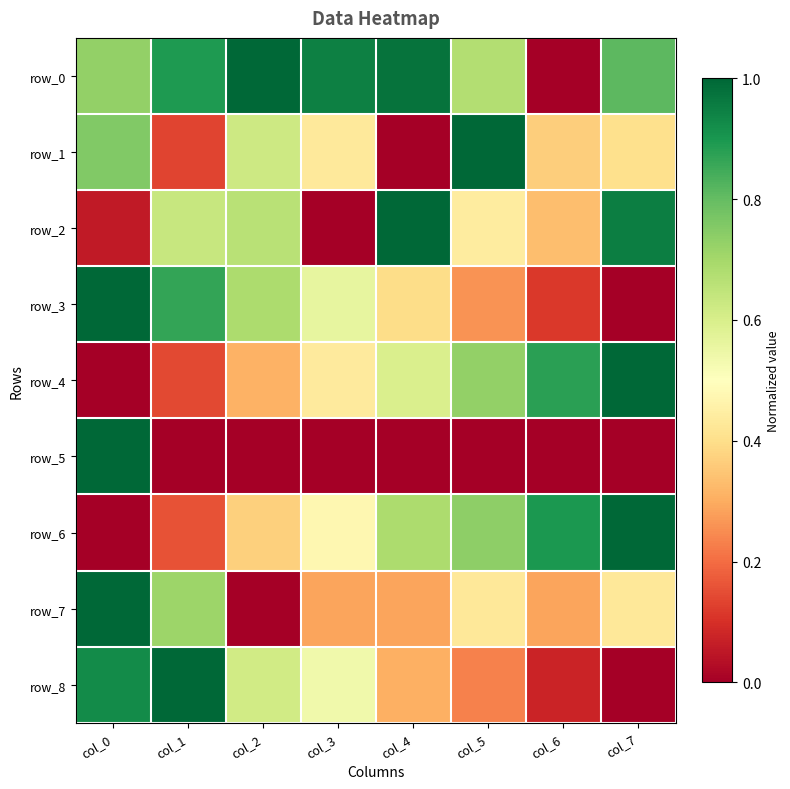

What is the maximum value shown in the chart?

1.0